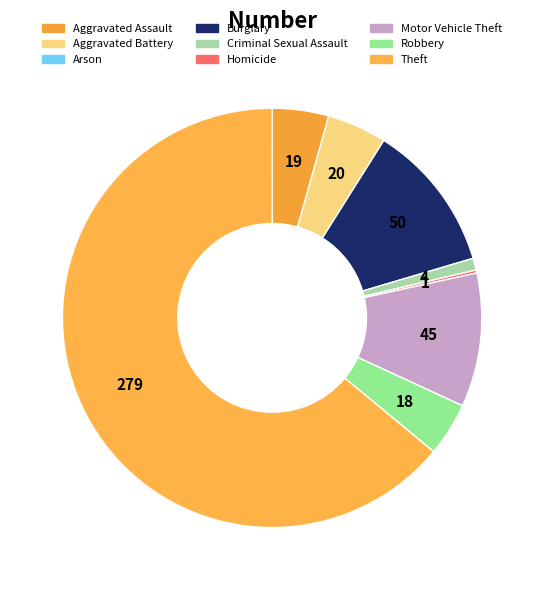

Combined, do Criminal Sexual Assault and Homicide account for over 50%?

No